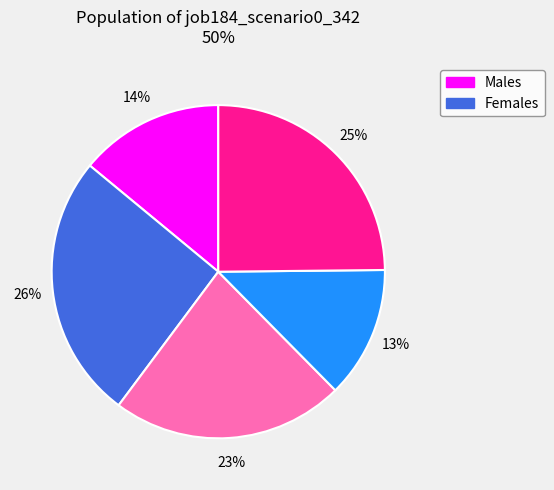

To the nearest percent, what is the average slice percentage?

20%